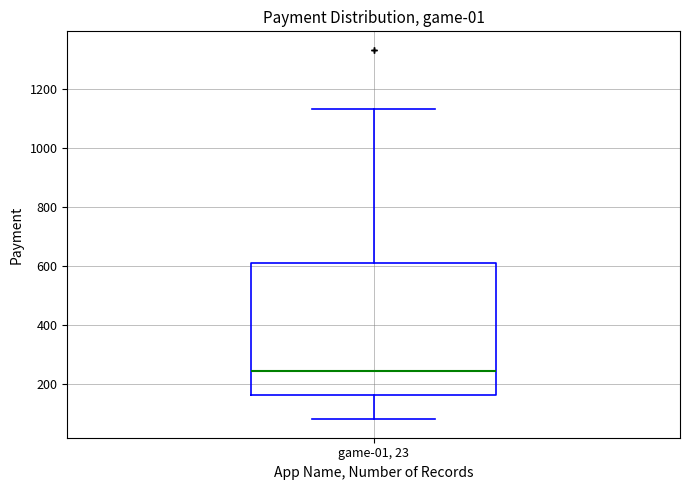

Read this box plot against the y-axis: the position of the median line, the range covered by the box, and the ends of both whiskers. The values are not printed on the chart, so give them approximately, as read against the axis.

median 240, box 160 to 600, whiskers 80 to 1140